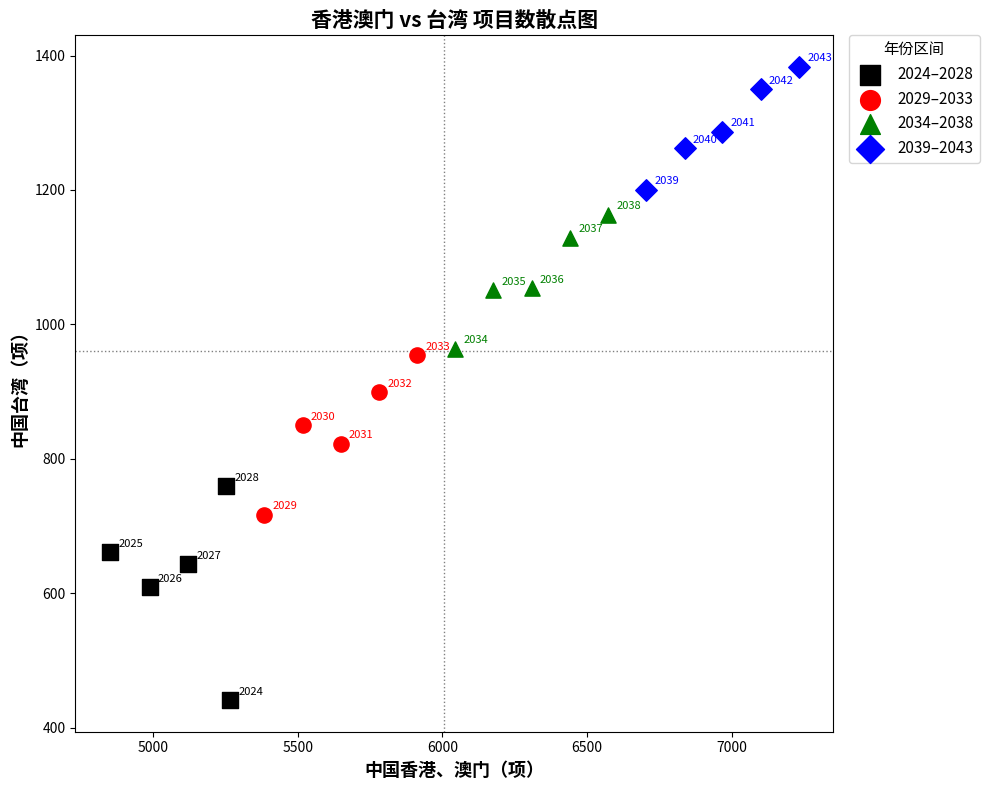

Which series has the widest spread of Y values?

2024–2028